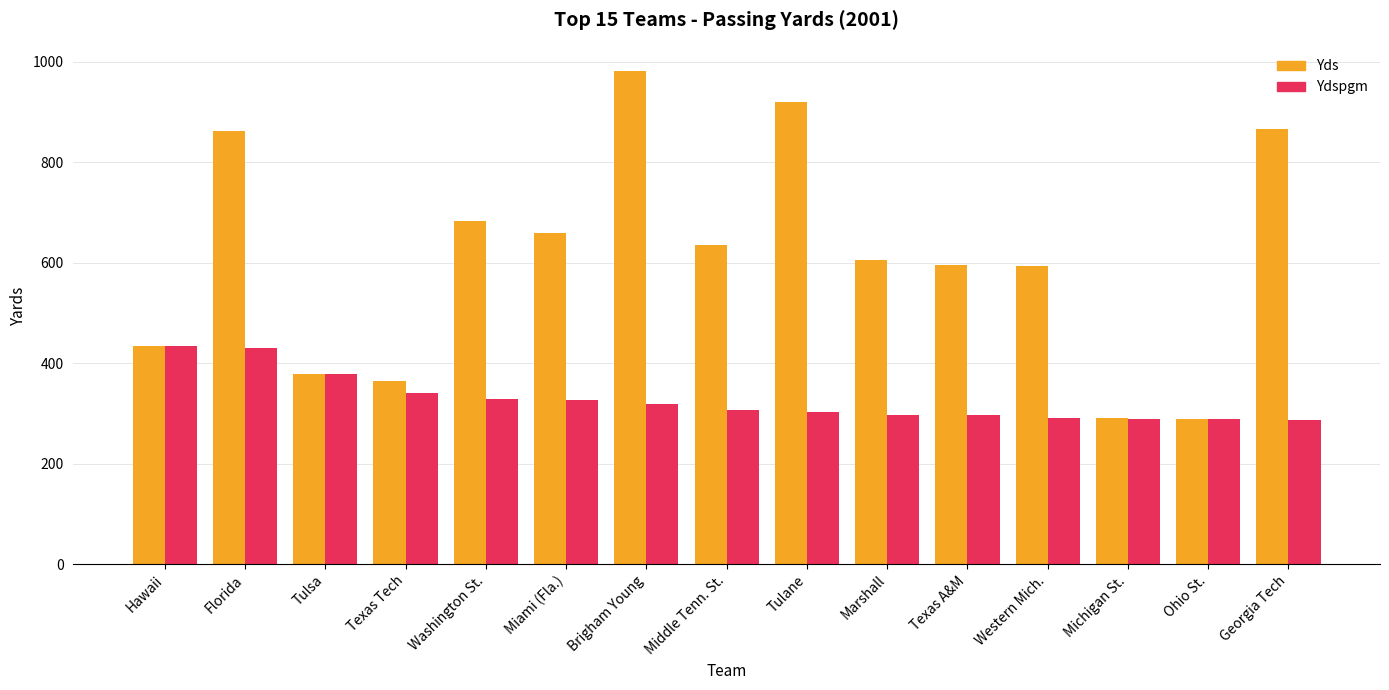

Which category has the highest value across all series?

Brigham Young